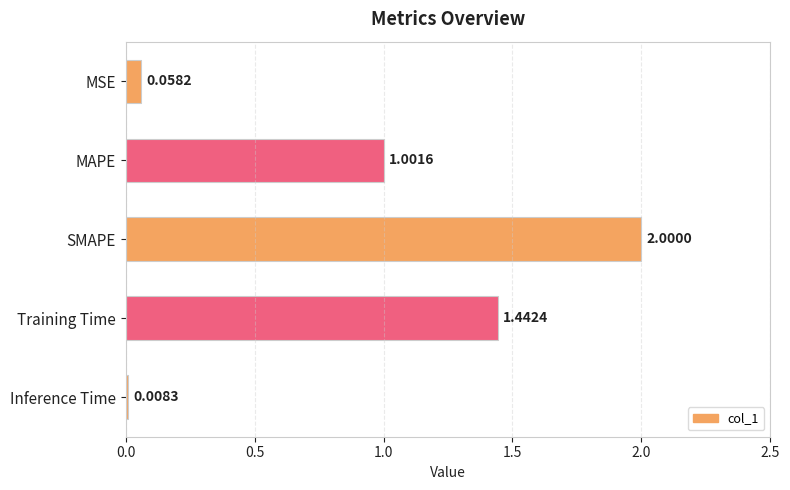

At which category does the chart reach its peak across all series?

SMAPE